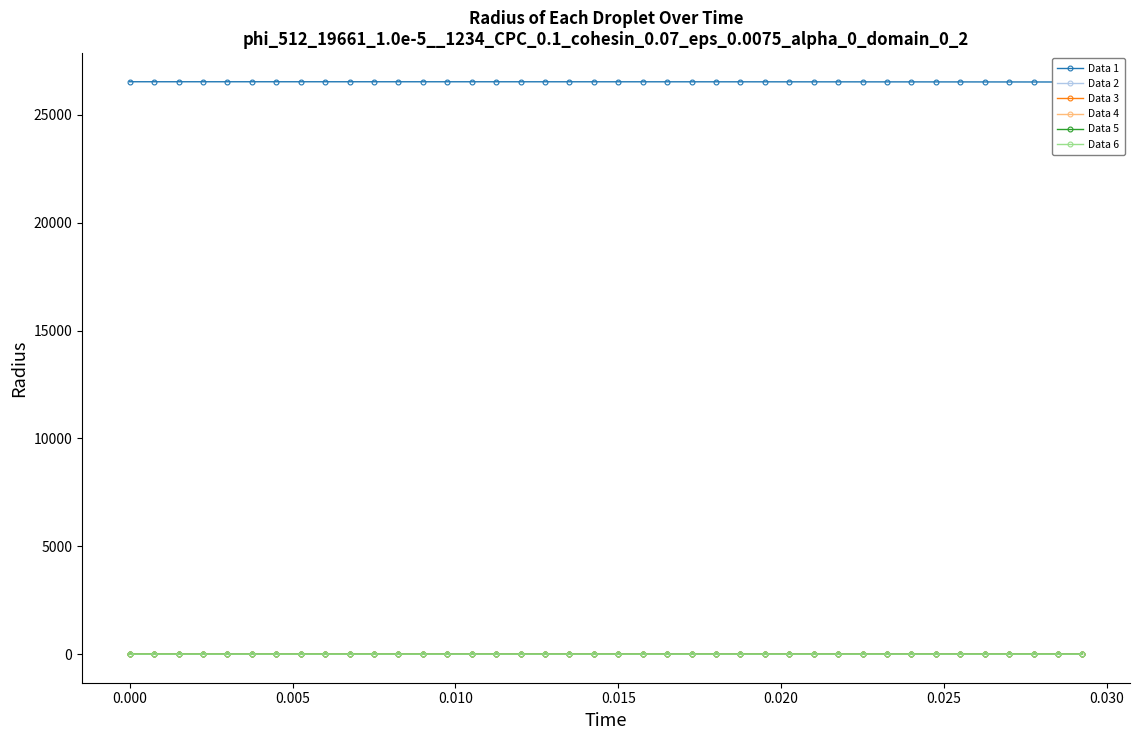

True or false: Data 1 and Data 6 intersect in this chart.

False